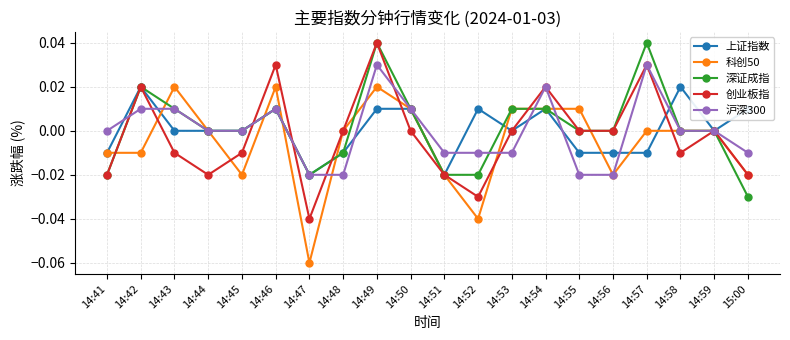

At which category does 上证指数 reach its first local peak?

14:42